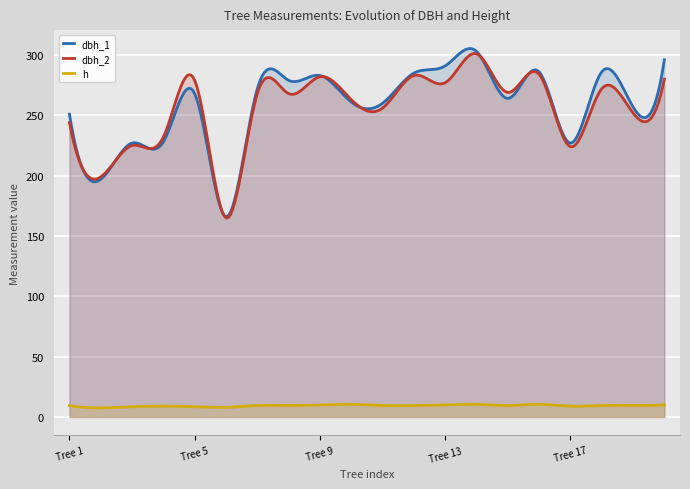

True or false: dbh_1 and h cross at least once.

False